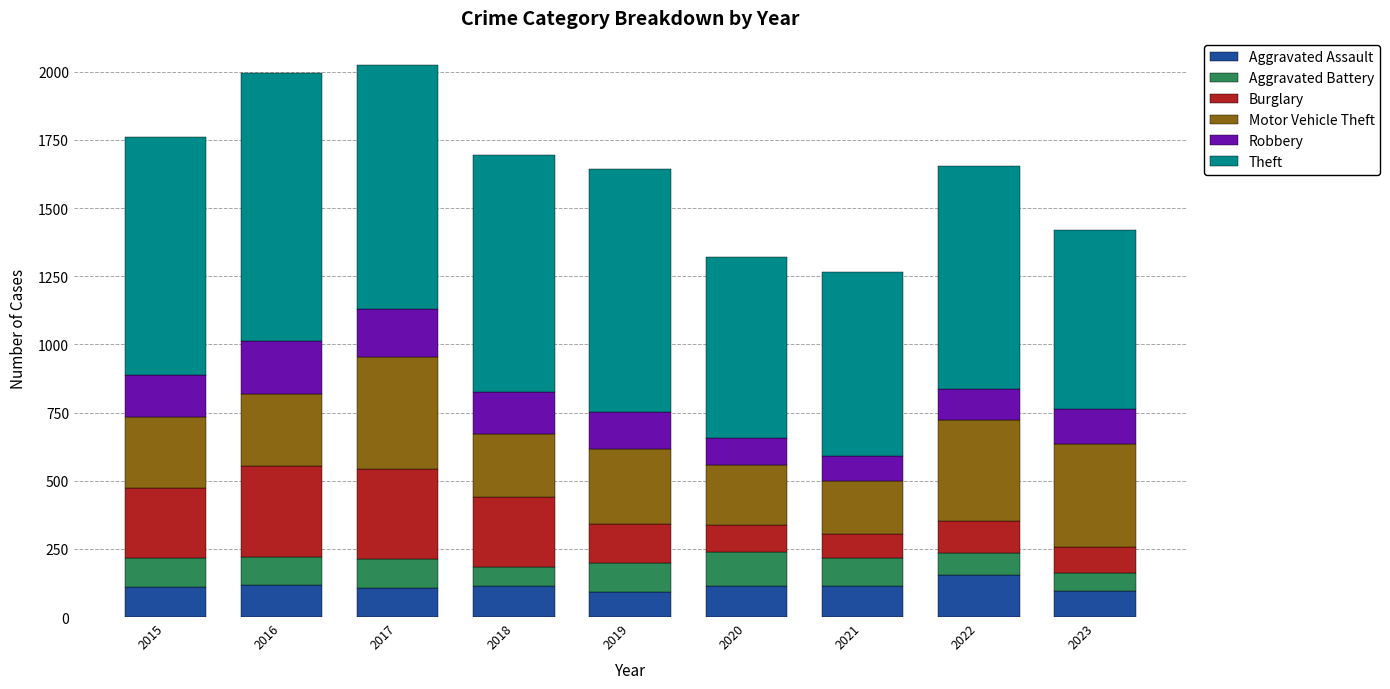

Is it true that Aggravated Assault equals 97 at 2023?

True